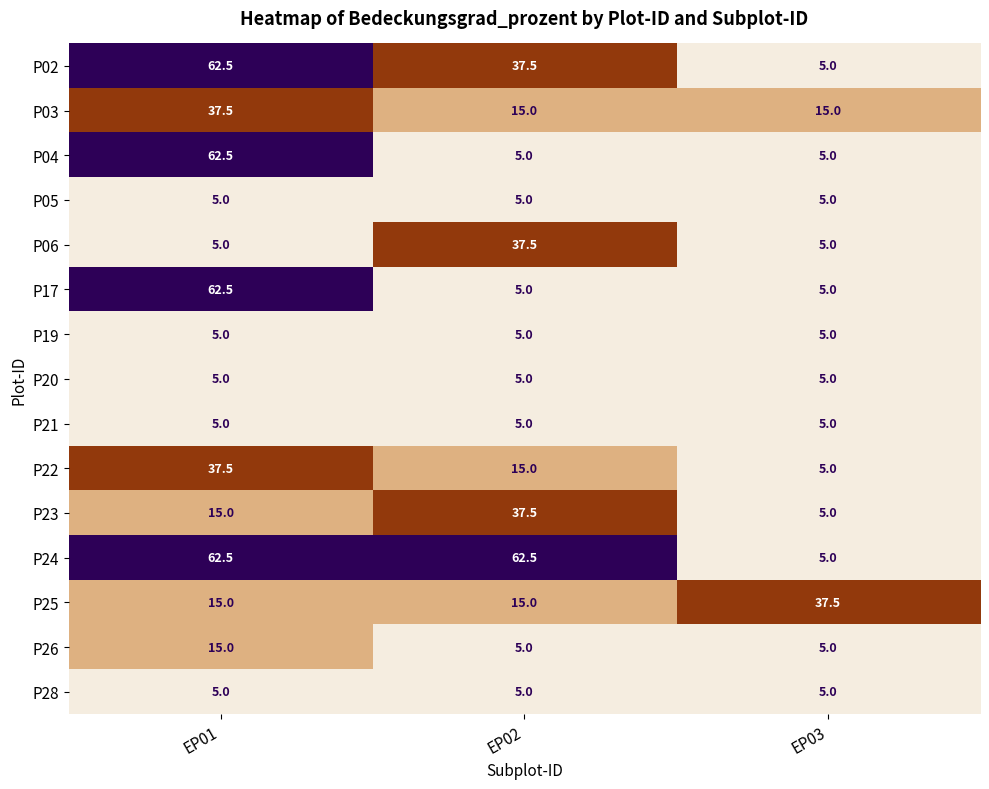

At how many categories does at least one series exceed 27?

3